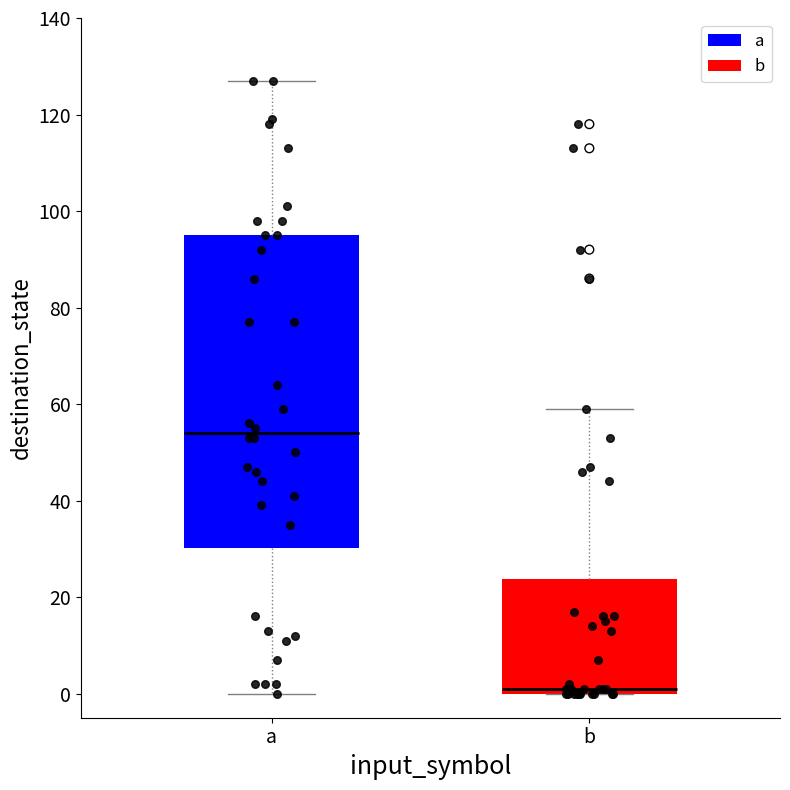

Reading left to right, transcribe this box plot: for each box, give where its median line is, the range the box spans, and where its two whiskers end, as read against the y-axis. The values are not printed on the chart, so give them approximately, as read against the axis.

a: median 54, box 30 to 96, whiskers 0 to 128
b: median 2, box 0 to 24, whiskers 0 to 60